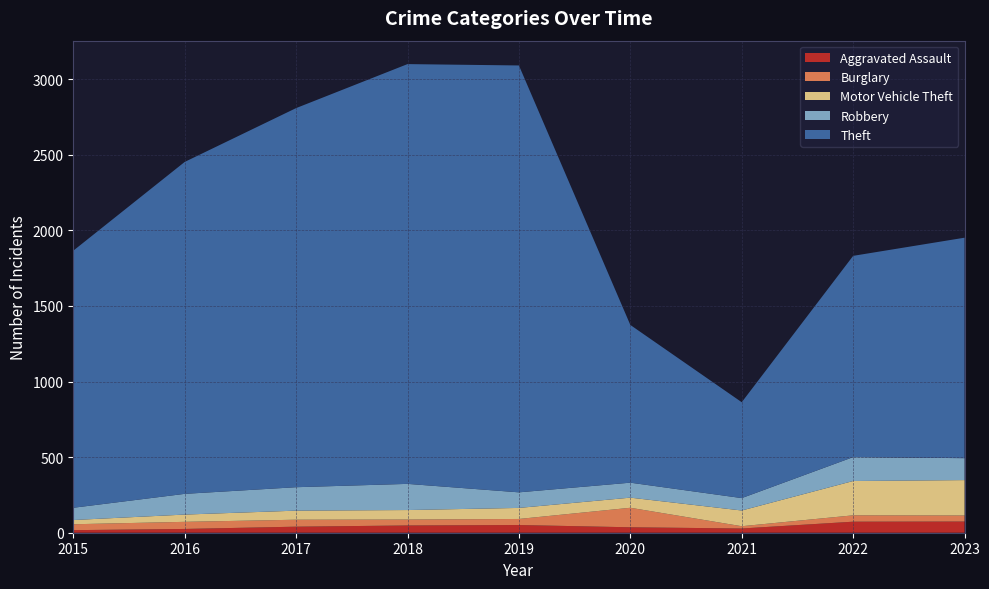

Reading left to right, transcribe all the data shown in this chart.

Aggravated Assault: 17	25	40	48	51	36	28	73	74
Burglary: 39	47	46	39	40	129	15	42	40
Motor Vehicle Theft: 28	48	60	63	73	67	104	227	234
Robbery: 81	137	155	173	103	99	82	158	145
Theft: 1700	2195	2507	2776	2823	1043	634	1331	1458